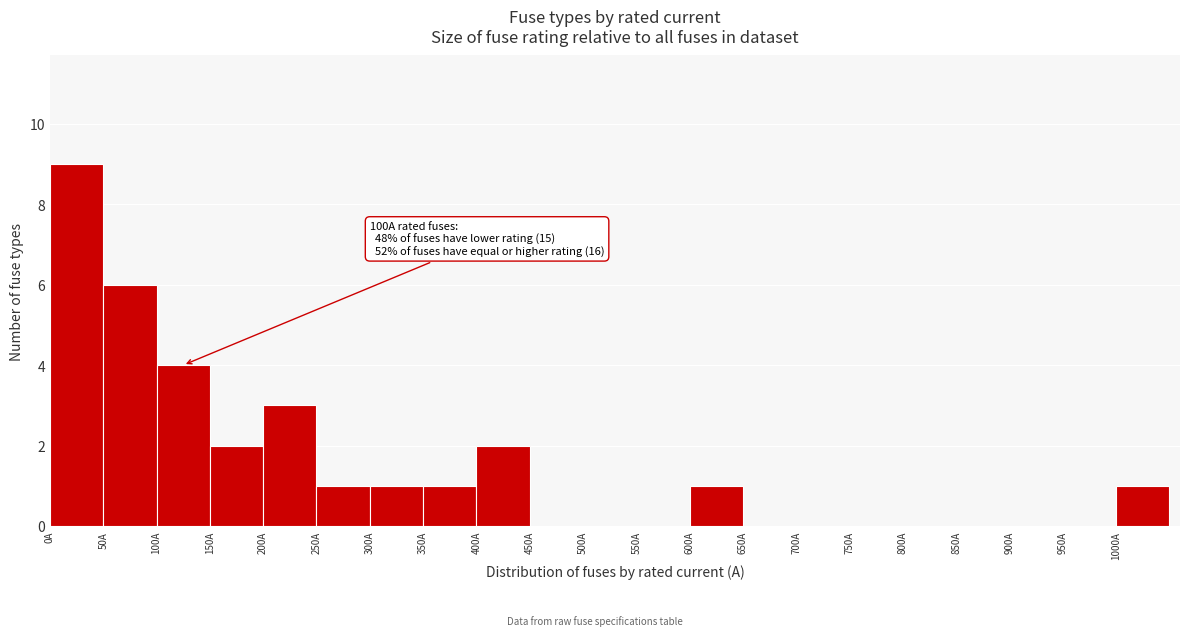

Over which range of the x-axis is the bar tallest?

0 to 50